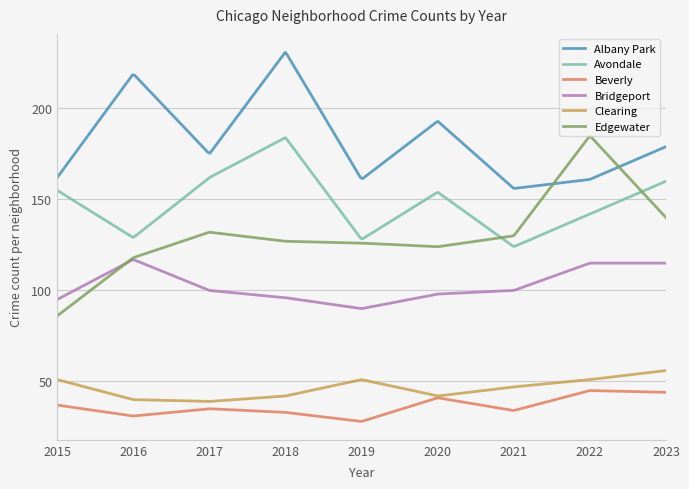

Which series has the largest range (max minus min)?

Edgewater